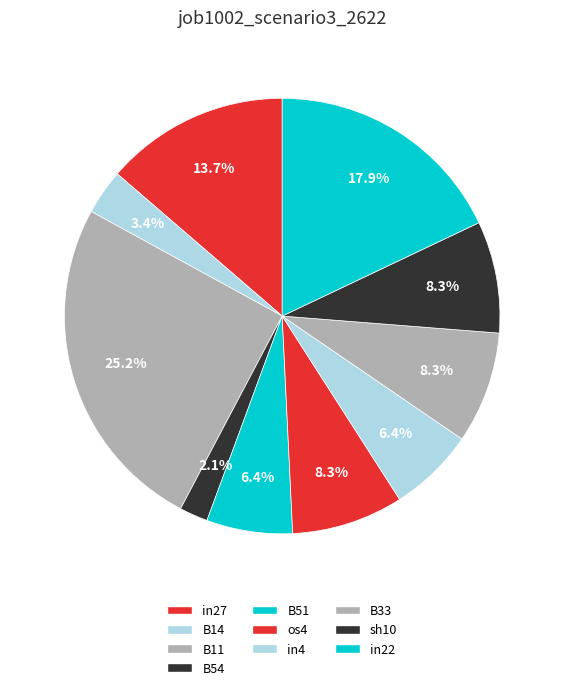

How many slices are in this pie chart?

10